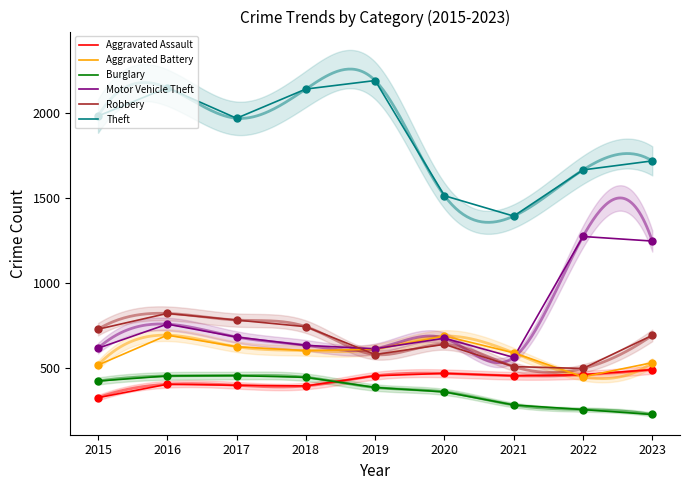

Which series contains the lowest Y value?

Burglary